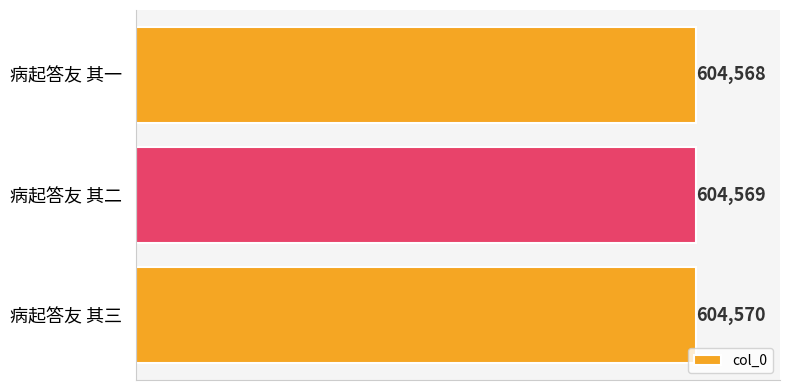

What is the maximum value shown in the chart?

604570